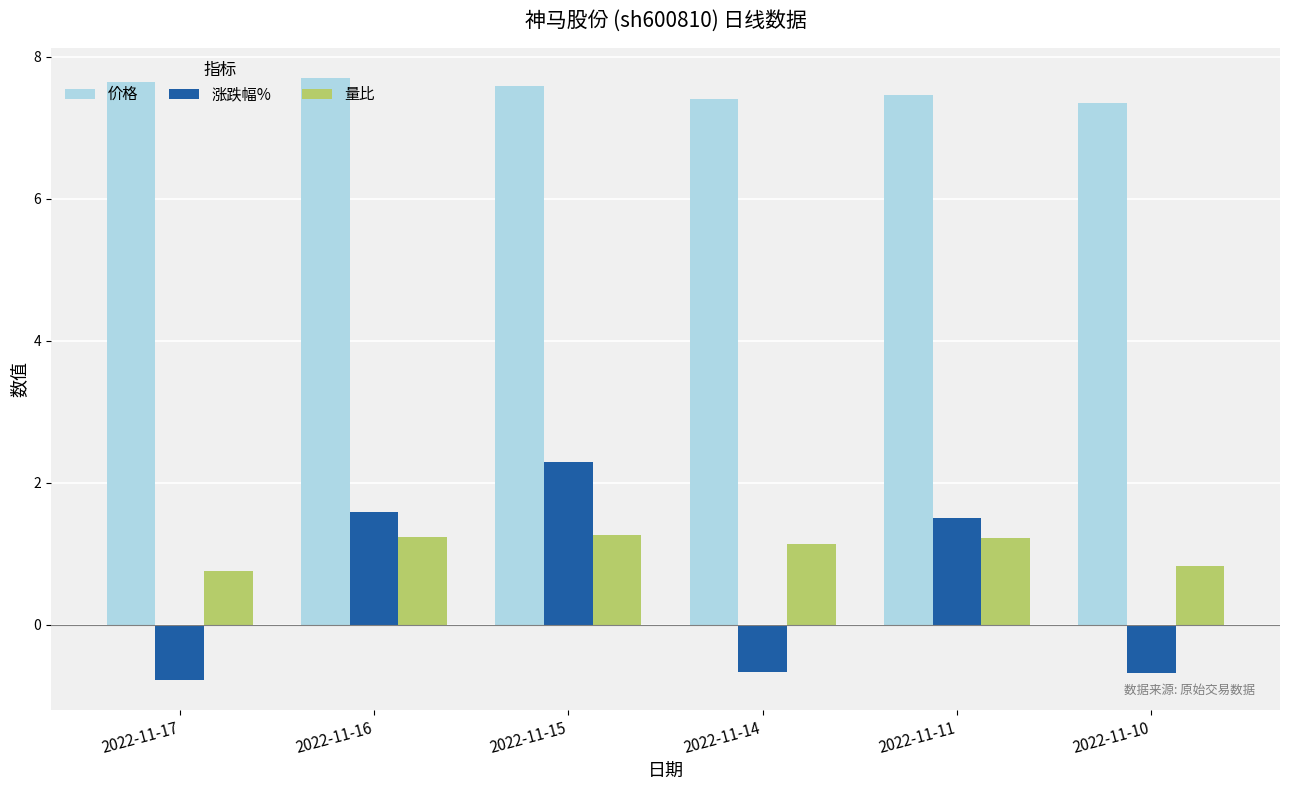

What is the maximum value for 量比?

1.3